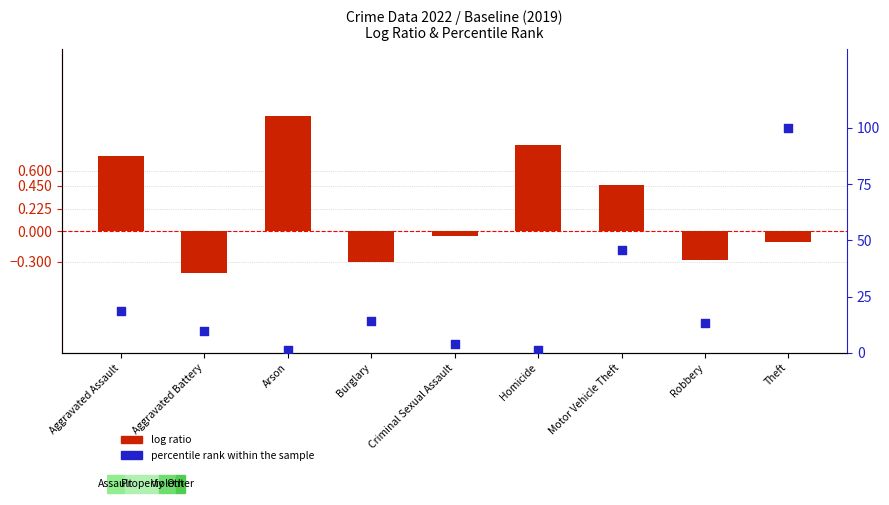

At which category is the sum across all series the highest?

Theft